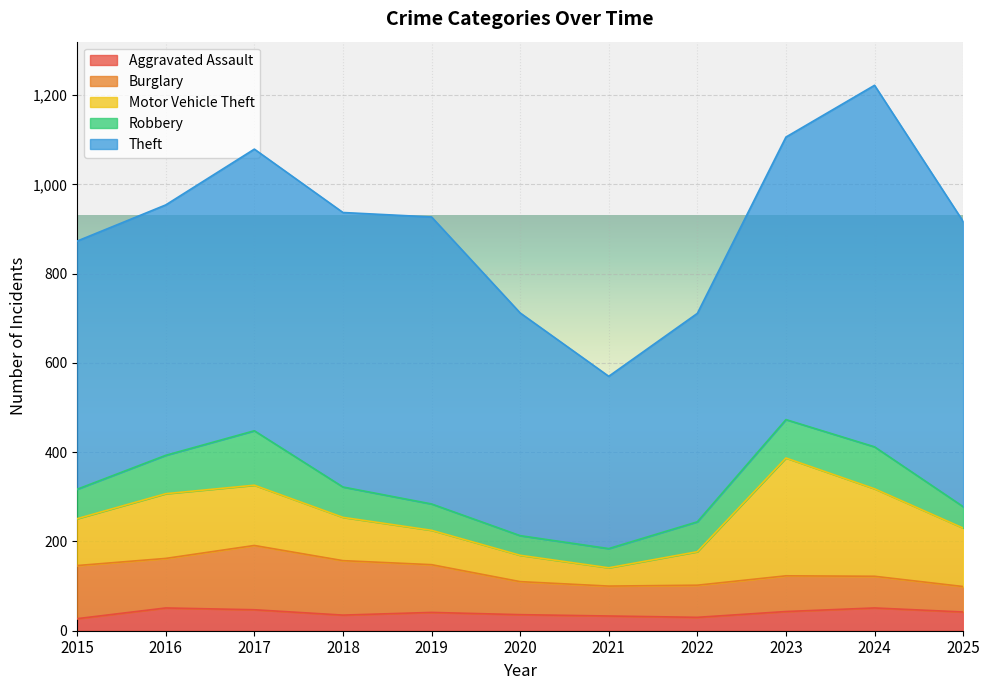

At which category does Burglary reach its first local valley?

2016